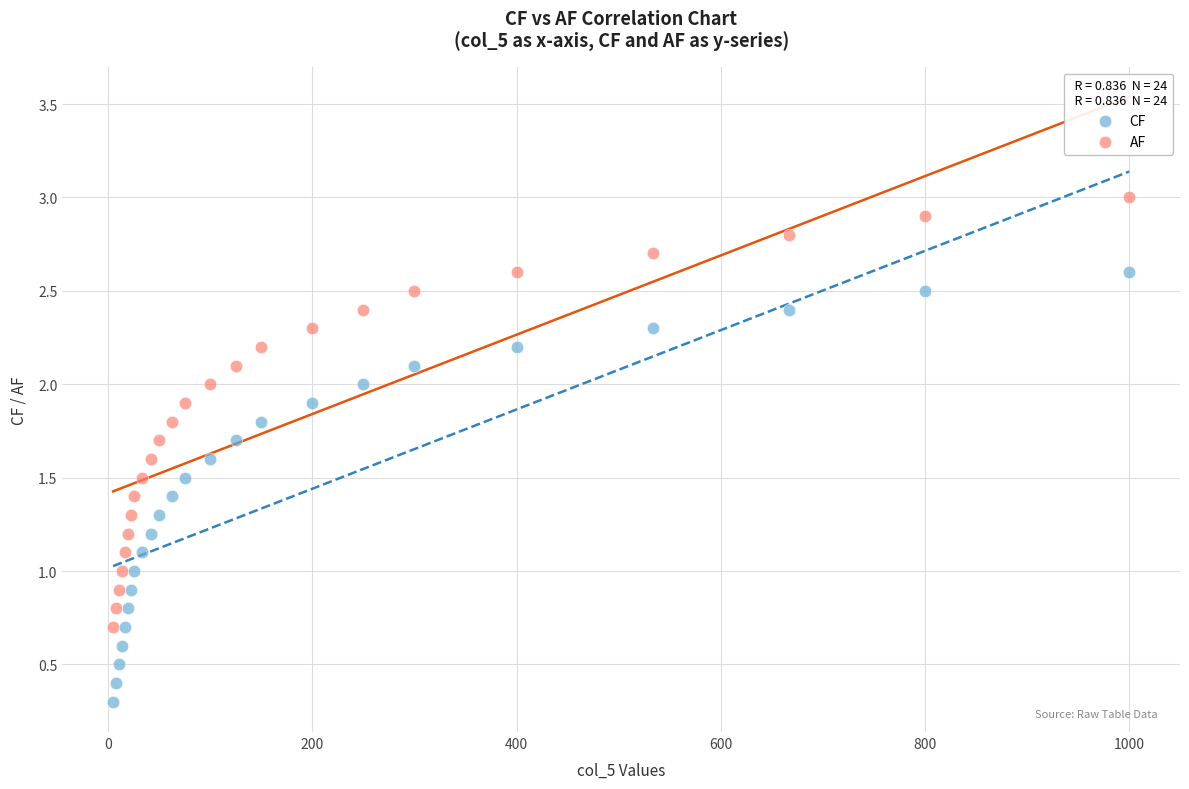

Which series reaches the minimum Y coordinate?

CF